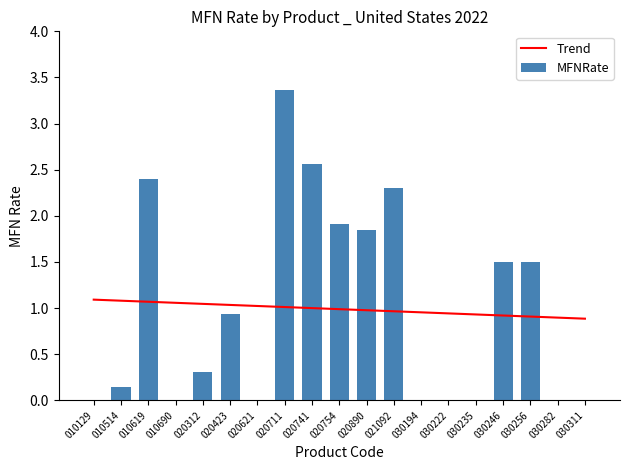

List the series in order of their peak value, highest first.

MFNRate, Trend